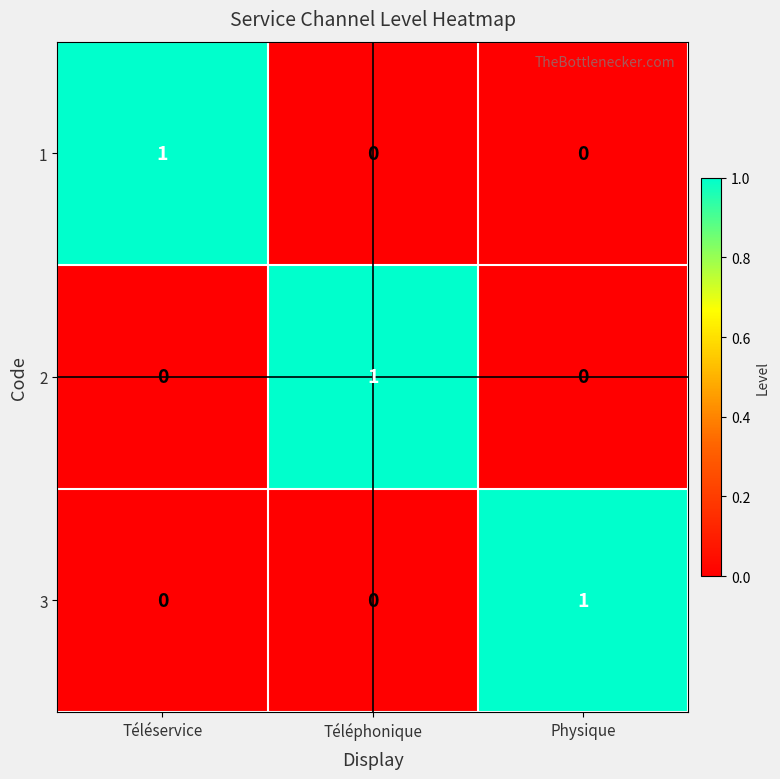

Reading right to left, transcribe all the data shown in this chart.

1: Physique=0	Téléphonique=0	Téléservice=1
2: Physique=0	Téléphonique=1	Téléservice=0
3: Physique=1	Téléphonique=0	Téléservice=0